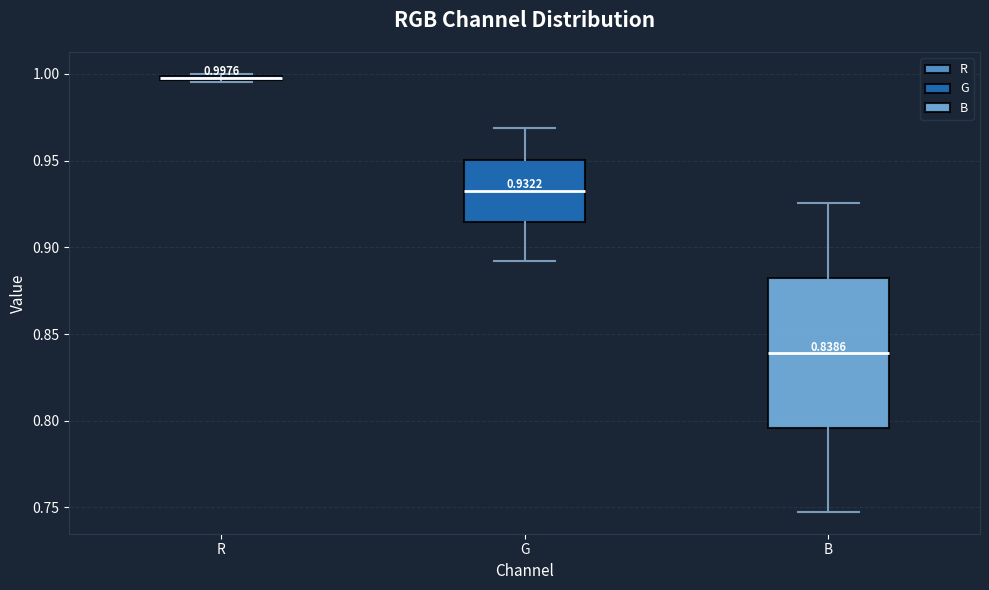

Comparing the boxes themselves (not the whiskers), which one is the tallest?

B